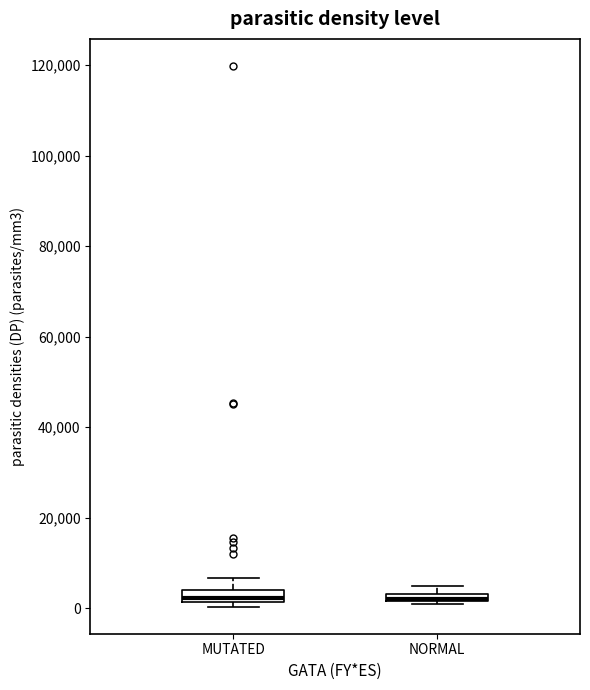

Where is the lower edge of the box for NORMAL on the y-axis? The values are not printed on the chart, so give them approximately, as read against the axis.

2000